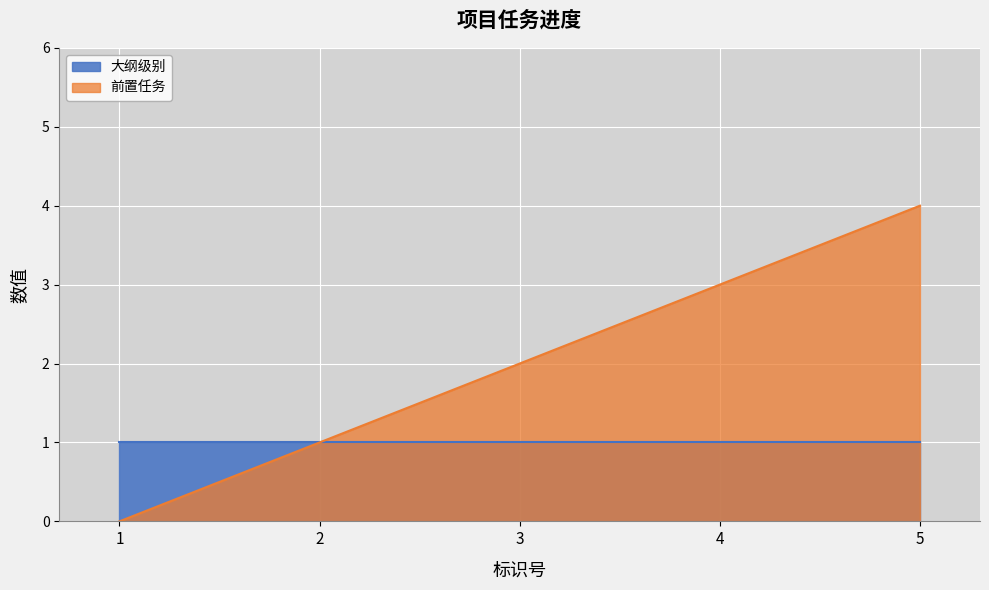

List the labels in order of value, largest first.

5, 4, 3, 2, 1